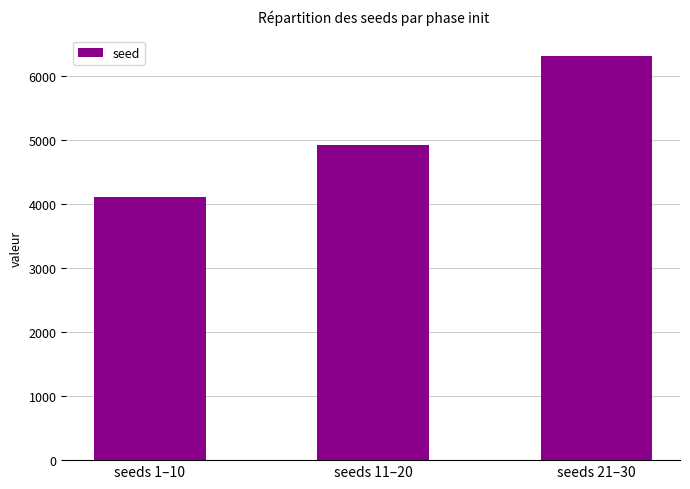

Which has a higher value, seeds 21–30 or seeds 1–10?

seeds 21–30